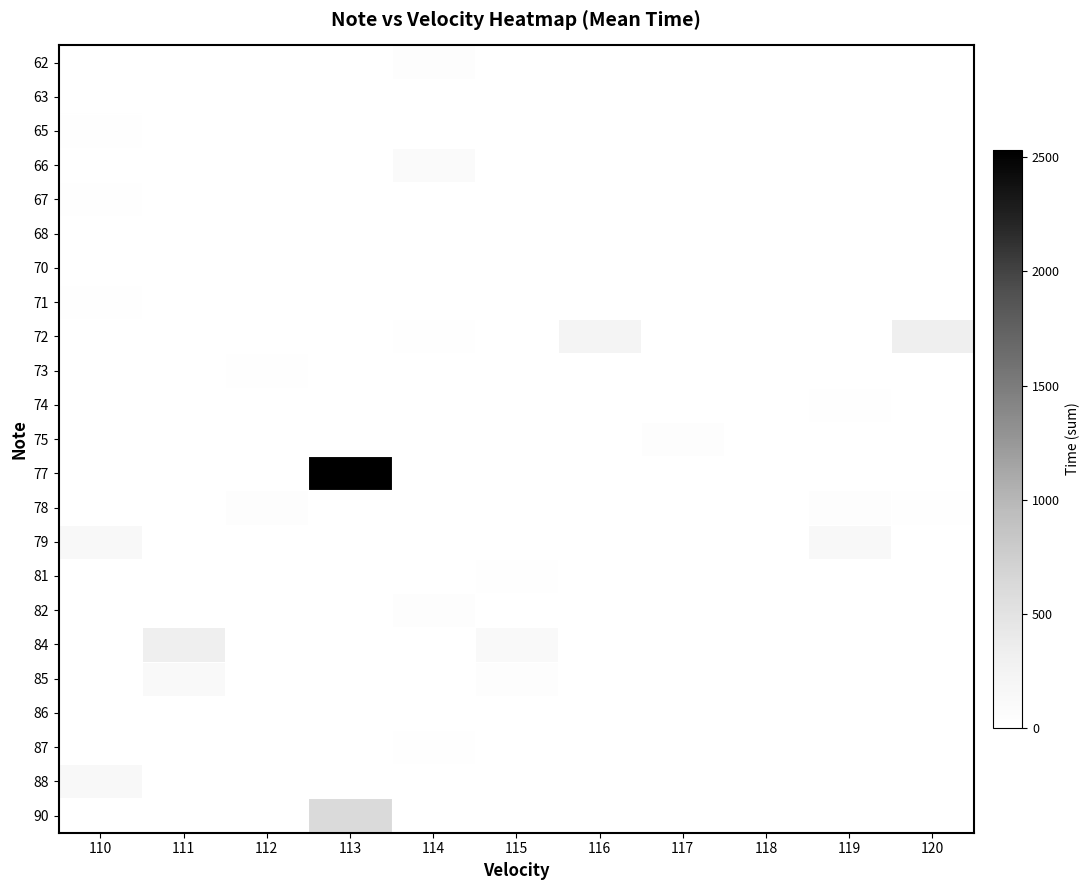

Reading right to left, transcribe all the data shown in this chart.

62: 120=0	119=0	118=0	117=0	116=0	115=0	114=47	113=0	112=0	111=0	110=0
63: 120=0	119=0	118=0	117=0	116=0	115=0	114=0	113=0	112=0	111=0	110=0
65: 120=0	119=0	118=0	117=0	116=0	115=0	114=0	113=0	112=0	111=0	110=24
66: 120=0	119=0	118=0	117=0	116=0	115=0	114=94	113=0	112=0	111=0	110=0
67: 120=0	119=0	118=0	117=0	116=0	115=0	114=0	113=0	112=0	111=0	110=24
68: 120=0	119=0	118=0	117=0	116=1	115=0	114=0	113=0	112=0	111=0	110=0
70: 120=0	119=0	118=2	117=0	116=0	115=0	114=0	113=0	112=0	111=0	110=0
71: 120=0	119=0	118=0	117=0	116=0	115=0	114=0	113=0	112=0	111=0	110=19
72: 120=331	119=0	118=0	117=0	116=237	115=0	114=22	113=0	112=0	111=0	110=0
73: 120=0	119=0	118=0	117=0	116=0	115=0	114=0	113=0	112=20	111=0	110=0
74: 120=0	119=20	118=0	117=0	116=0	115=0	114=0	113=0	112=0	111=0	110=0
75: 120=0	119=0	118=0	117=47	116=0	115=0	114=0	113=0	112=0	111=0	110=0
77: 120=0	119=0	118=0	117=0	116=0	115=0	114=0	113=2531	112=0	111=0	110=0
78: 120=22	119=47	118=0	117=0	116=0	115=0	114=0	113=0	112=48	111=0	110=0
79: 120=0	119=140	118=0	117=0	116=0	115=0	114=0	113=0	112=0	111=0	110=142
81: 120=0	119=0	118=0	117=0	116=0	115=24	114=0	113=0	112=0	111=0	110=0
82: 120=0	119=0	118=0	117=0	116=0	115=0	114=47	113=0	112=0	111=0	110=0
84: 120=0	119=0	118=0	117=0	116=0	115=115	114=0	113=0	112=2	111=334	110=0
85: 120=0	119=0	118=0	117=0	116=0	115=49	114=0	113=0	112=0	111=111	110=0
86: 120=0	119=0	118=0	117=0	116=0	115=0	114=0	113=0	112=2	111=0	110=0
87: 120=0	119=0	118=0	117=0	116=0	115=0	114=24	113=0	112=0	111=0	110=0
88: 120=0	119=0	118=0	117=0	116=0	115=0	114=0	113=0	112=0	111=0	110=140
90: 120=0	119=0	118=0	117=0	116=0	115=0	114=0	113=620	112=0	111=0	110=0